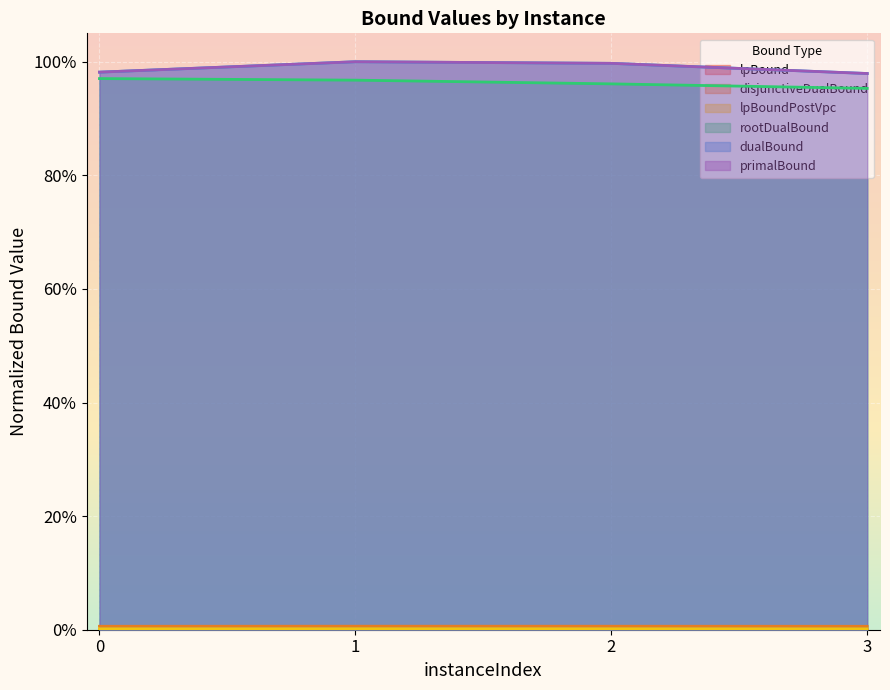

Reading left to right, what are all the values shown in this chart?

lpBound: 0=0.0	1=0.0	2=0.0	3=0.0
disjunctiveDualBound: 0=0.0	1=0.0	2=0.0	3=0.0
lpBoundPostVpc: 0=0.0	1=0.0	2=0.0	3=0.0
rootDualBound: 0=1.0	1=1.0	2=1.0	3=1.0
dualBound: 0=1.0	1=1.0	2=1.0	3=1.0
primalBound: 0=1.0	1=1.0	2=1.0	3=1.0